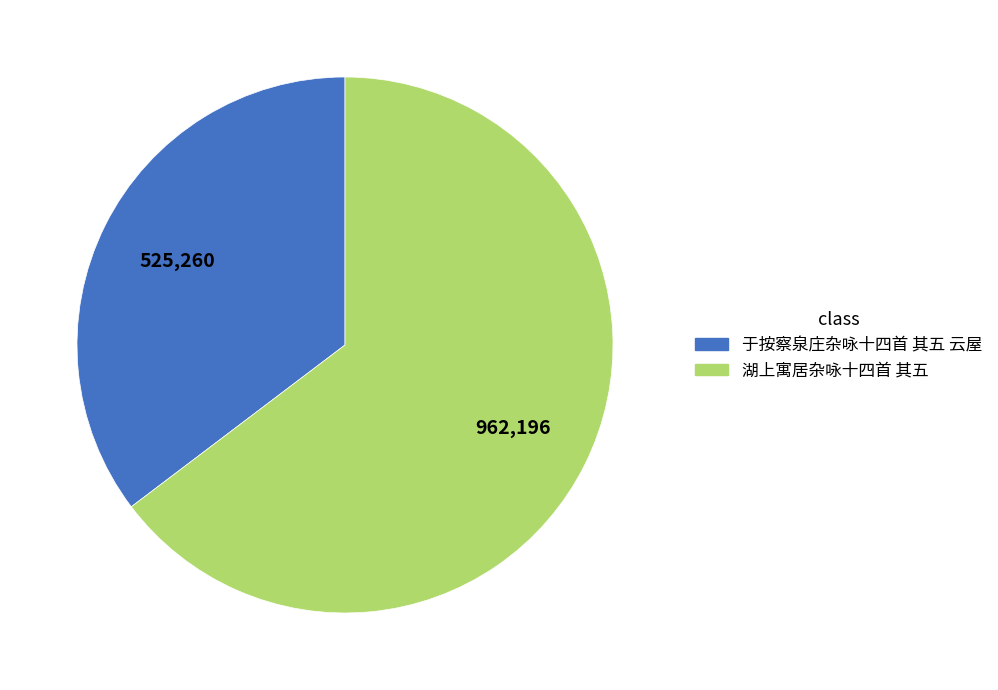

Rank the categories by value from lowest to highest.

于按察泉庄杂咏十四首 其五 云屋, 湖上寓居杂咏十四首 其五